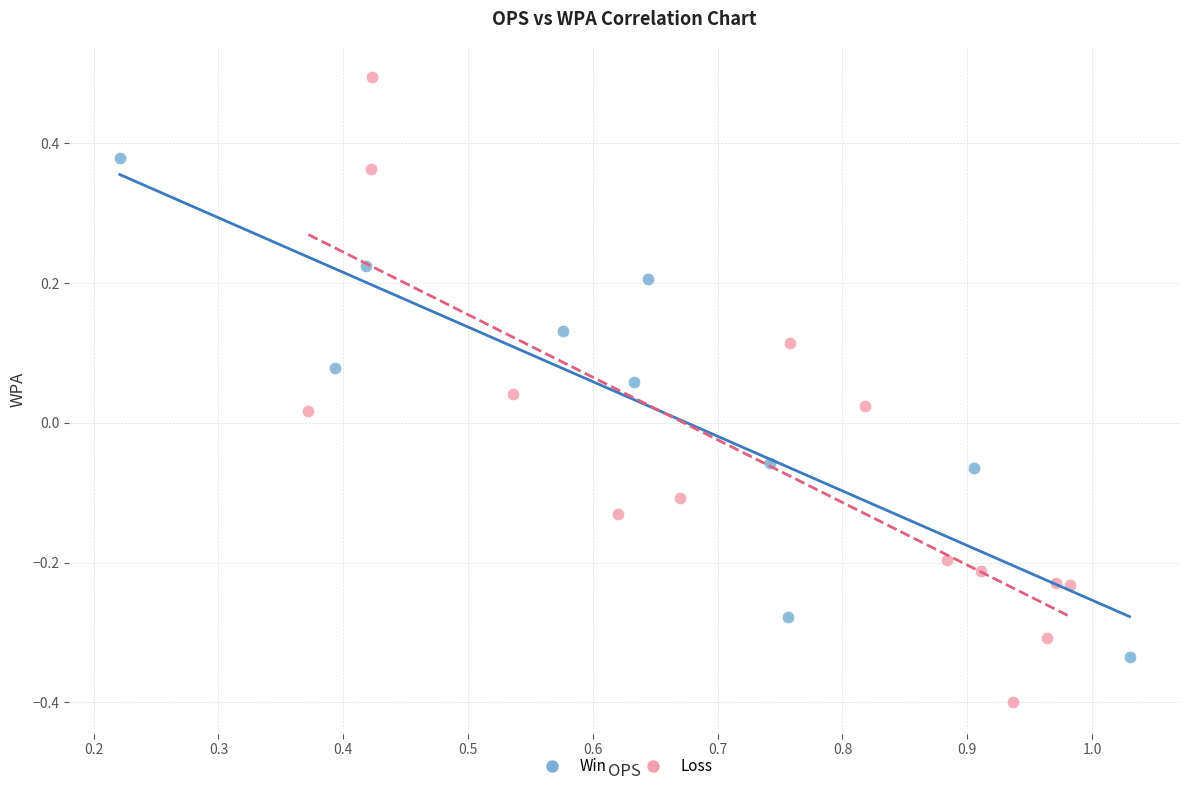

Which series has the largest Y range (max minus min)?

Loss